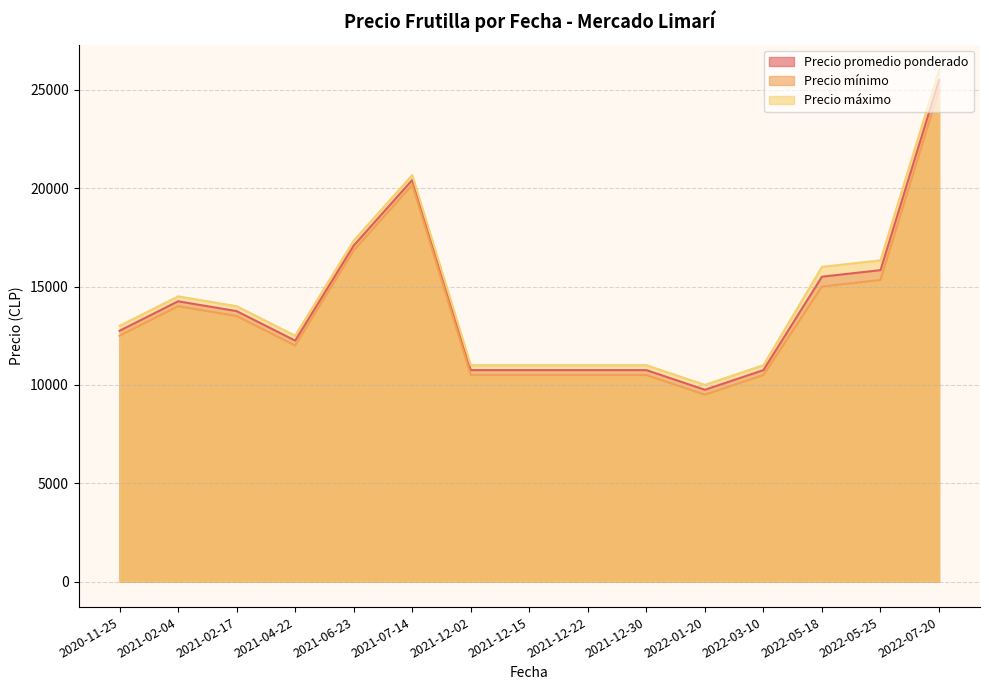

How many lines are shown in the chart?

3